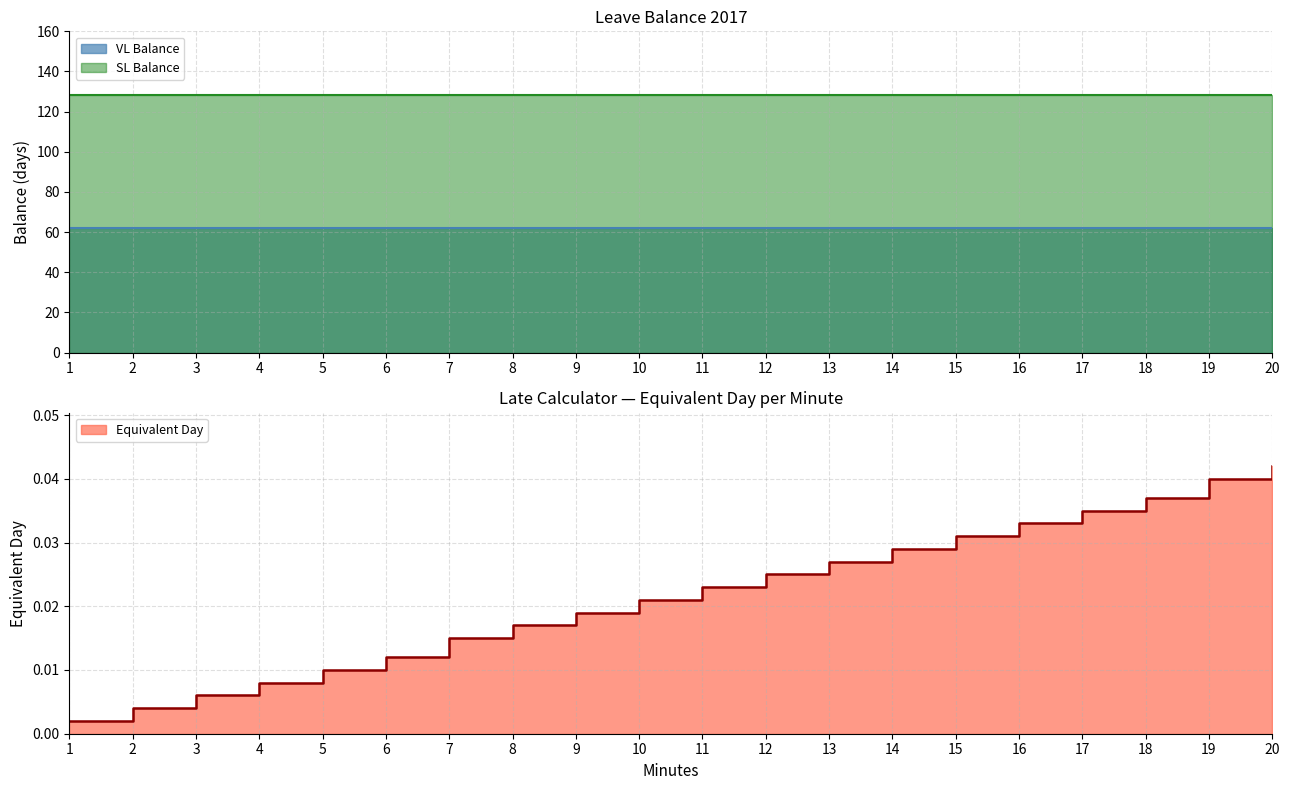

Reading right to left, list all the values displayed in this chart.

VL Balance: 20=62.1	19=62.1	18=62.1	17=62.1	16=62.1	15=62.1	14=62.1	13=62.1	12=62.1	11=62.1	10=62.1	9=62.1	8=62.1	7=62.1	6=62.1	5=62.1	4=62.1	3=62.1	2=62.1	1=62.1
SL Balance: 20=128.5	19=128.5	18=128.5	17=128.5	16=128.5	15=128.5	14=128.5	13=128.5	12=128.5	11=128.5	10=128.5	9=128.5	8=128.5	7=128.5	6=128.5	5=128.5	4=128.5	3=128.5	2=128.5	1=128.5
Equivalent Day: 20=0.0	19=0.0	18=0.0	17=0.0	16=0.0	15=0.0	14=0.0	13=0.0	12=0.0	11=0.0	10=0.0	9=0.0	8=0.0	7=0.0	6=0.0	5=0.0	4=0.0	3=0.0	2=0.0	1=0.0